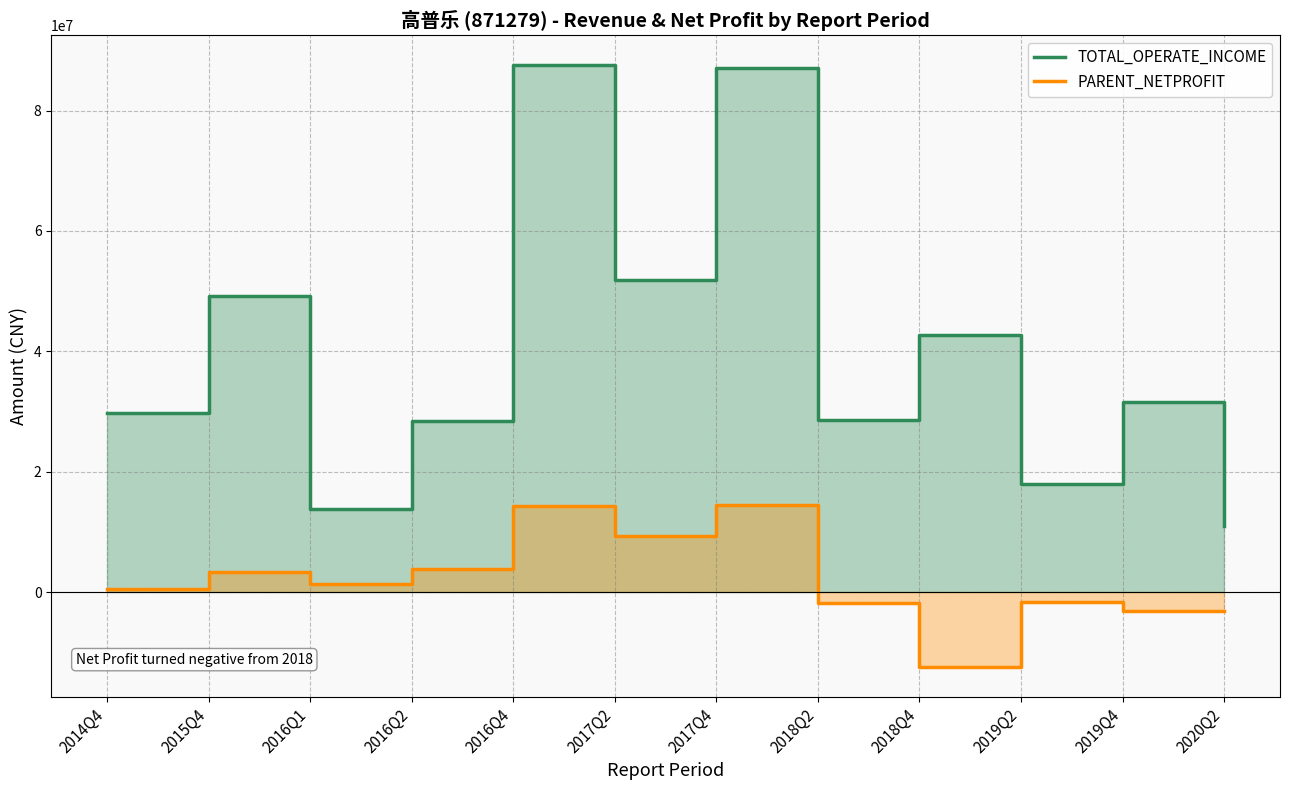

What is the difference between the maximum and minimum values in the PARENT_NETPROFIT series?

26798968.0